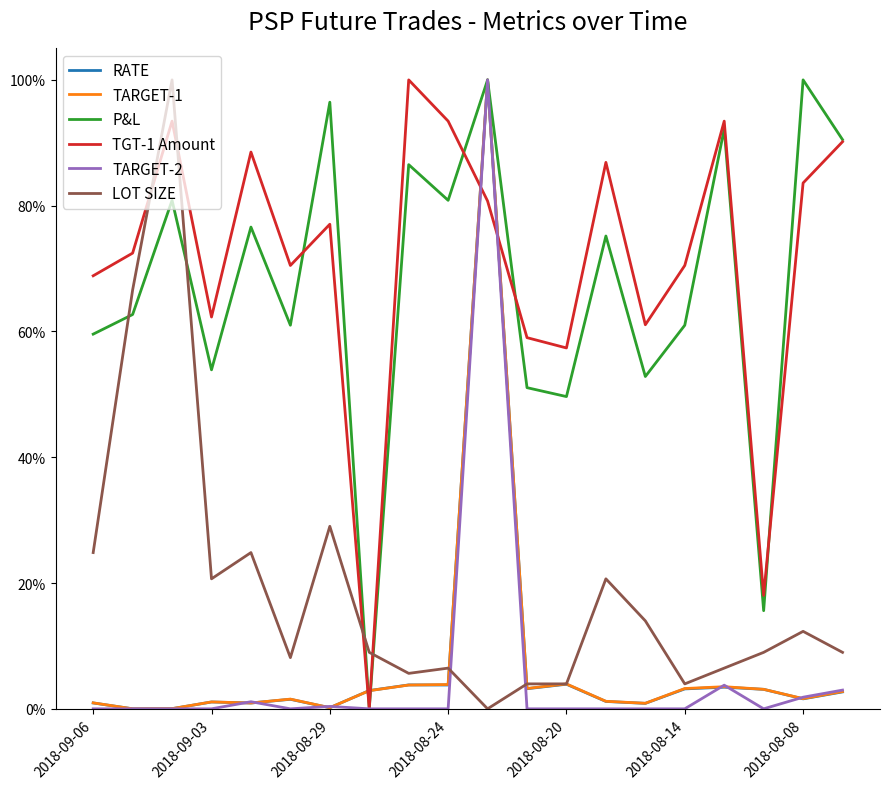

Which series ends up on top after the final intersection of TGT-1 Amount and RATE?

TGT-1 Amount